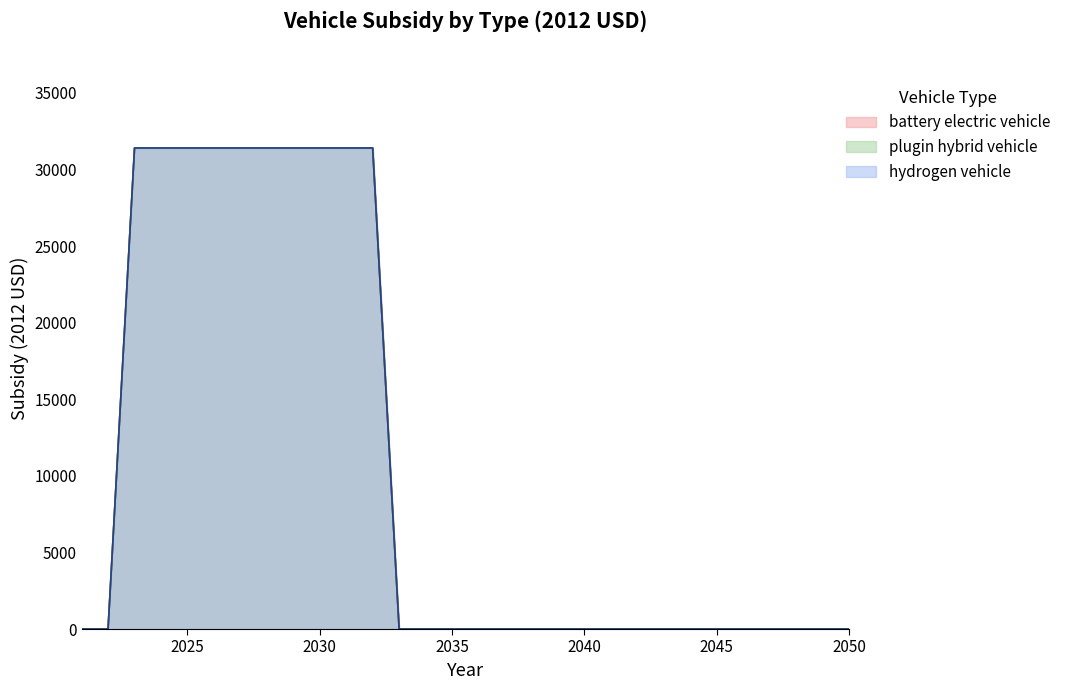

At which category does the chart reach its minimum across all series?

2021